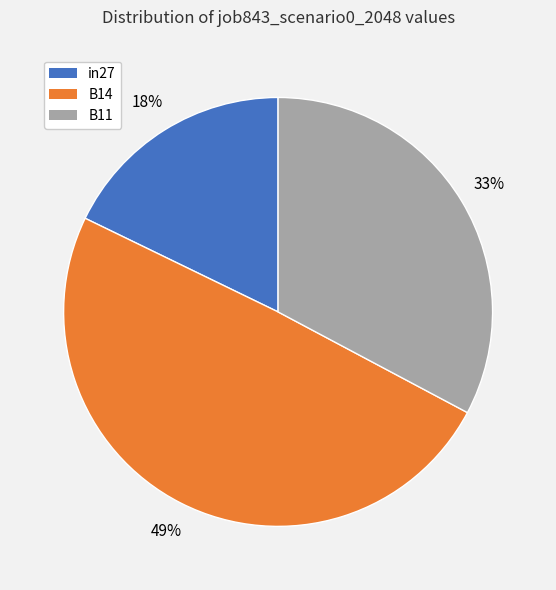

To the nearest percent, what is the average slice percentage?

33%